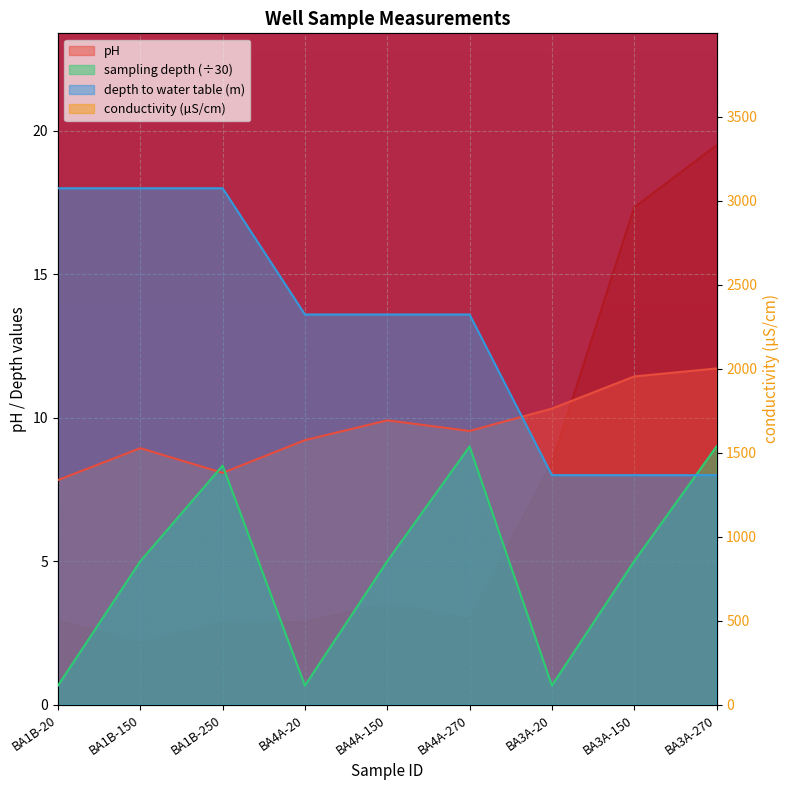

What is the sum of all conductivity (µS/cm) values?

10688.0